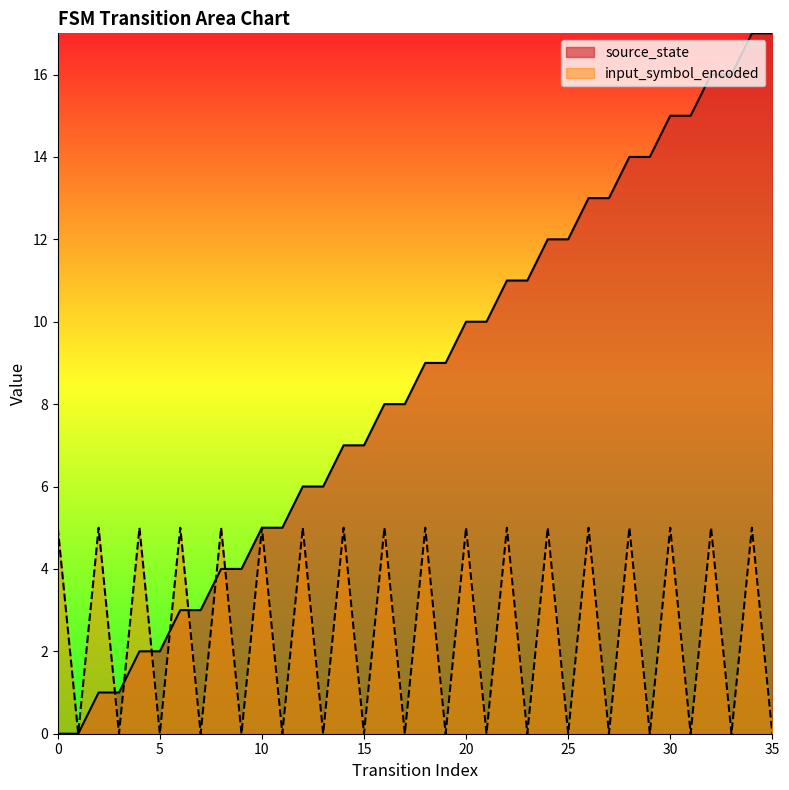

True or false: source_state has a value of -6 at 0.

False